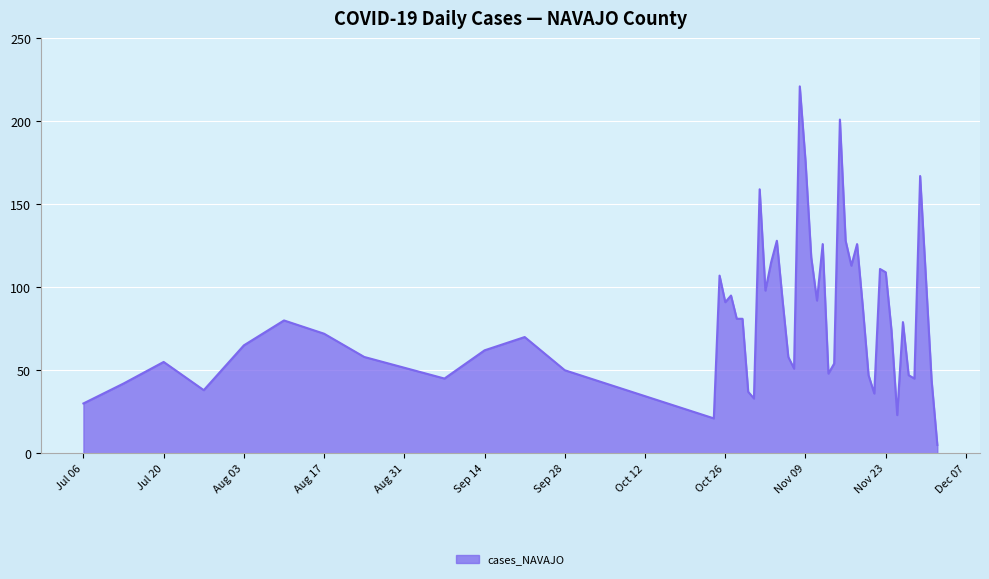

How many lines are shown in the chart?

1